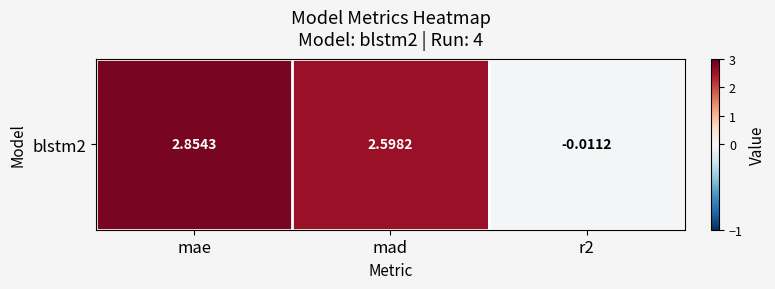

Which category has the lowest value across all series?

r2